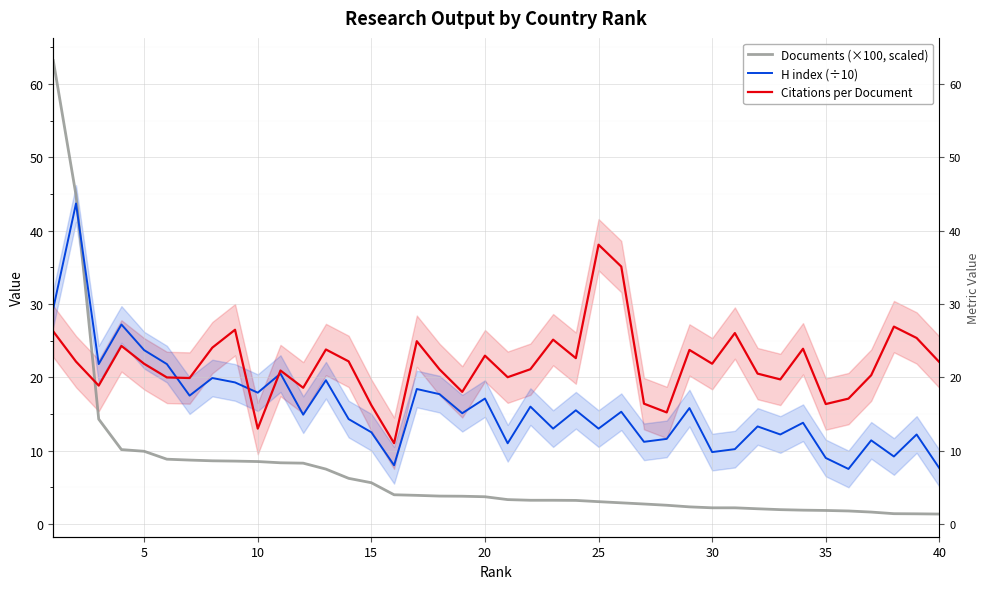

What are all the series names shown in the legend?

Documents (×100, scaled), H index (÷10), Citations per Document